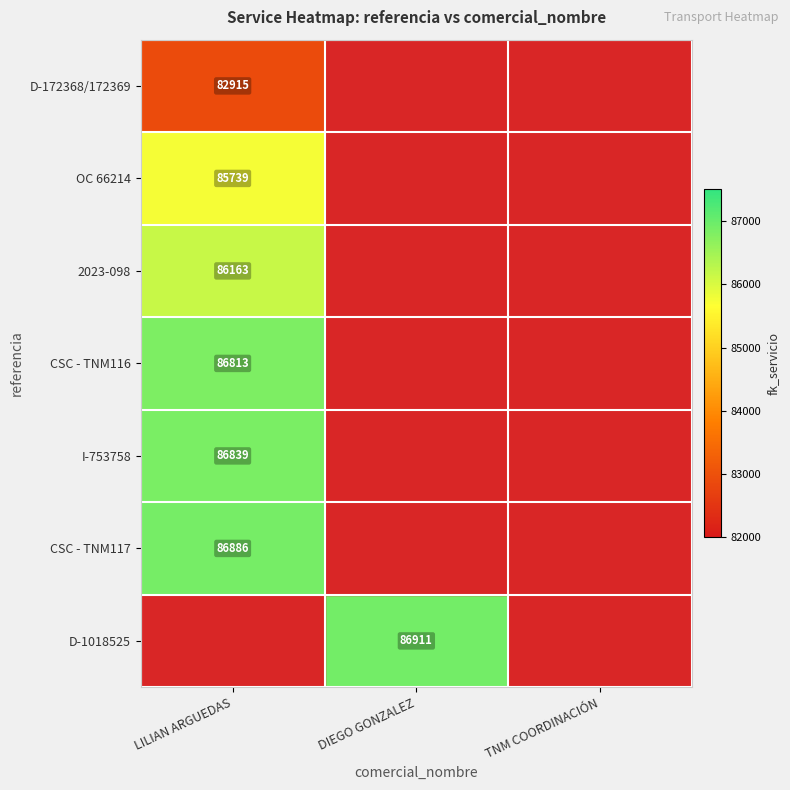

Is the value of D-1018525 at DIEGO GONZALEZ greater than the value of CSC - TNM117 at LILIAN ARGUEDAS?

Yes